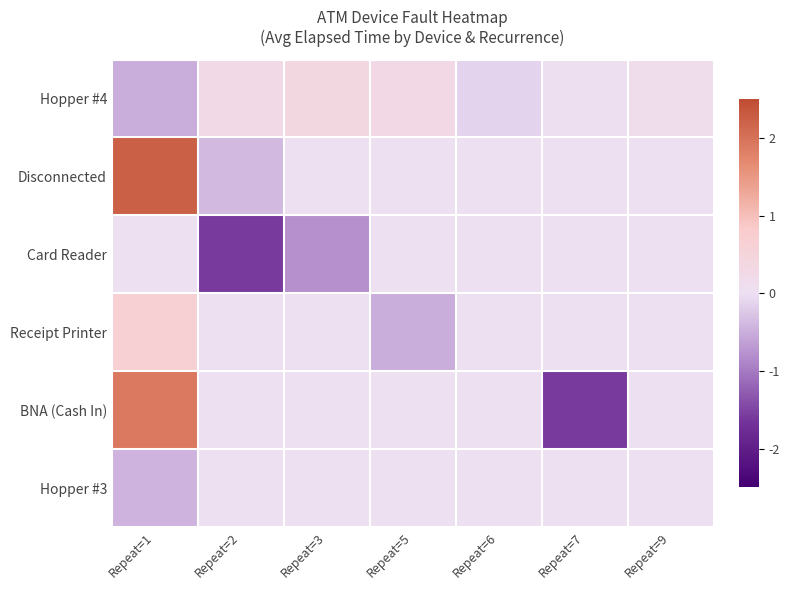

Which series has the widest spread of values?

BNA (Cash In)